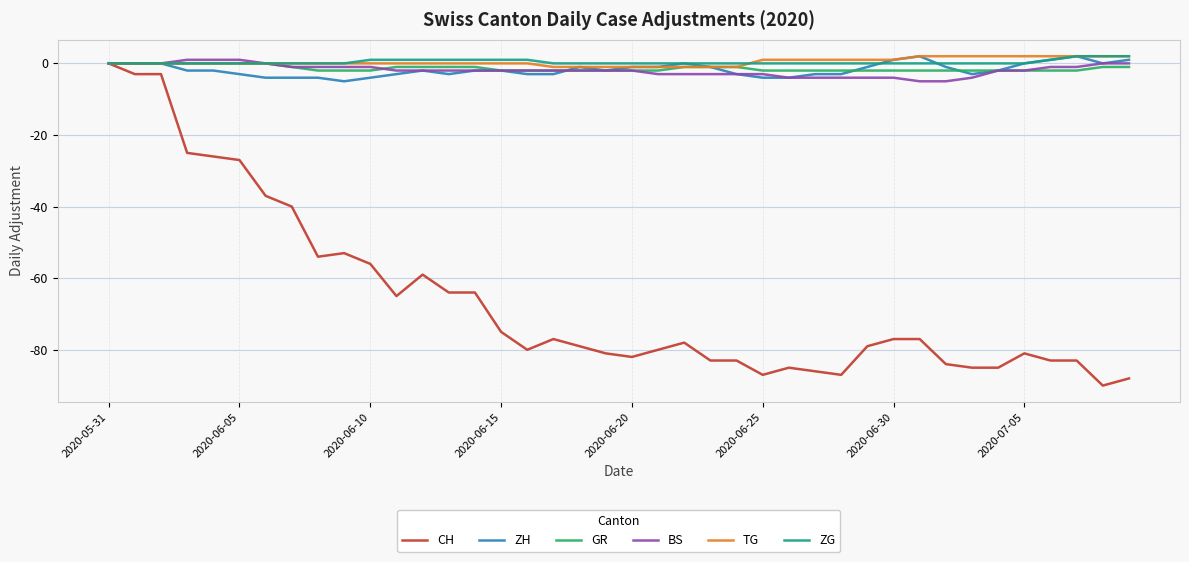

Which series has the largest range (max minus min)?

CH